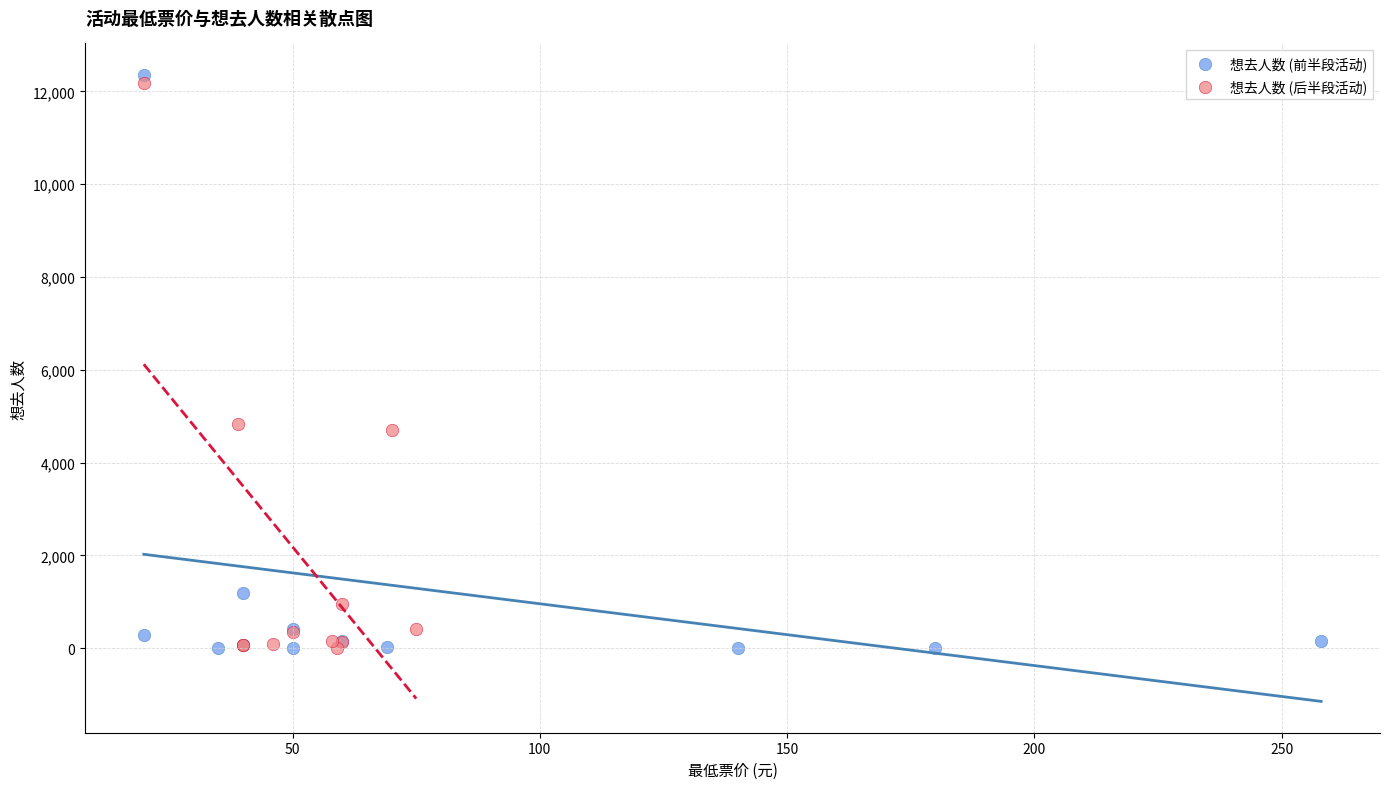

Which series has the widest spread of Y values?

想去人数 (前半段活动)